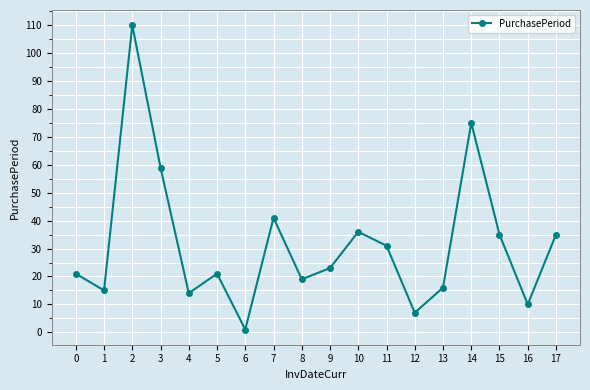

Count the number of data series in this chart.

1